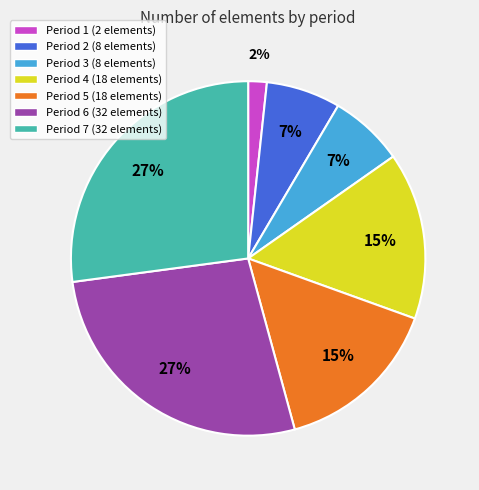

To the nearest percent, what portion does Period 4 represent?

15%